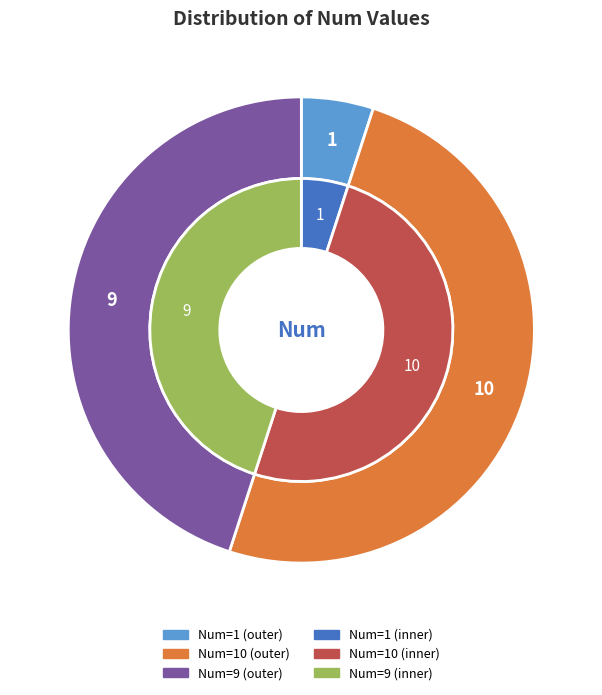

Rank the categories by value from highest to lowest.

10, 9, 1